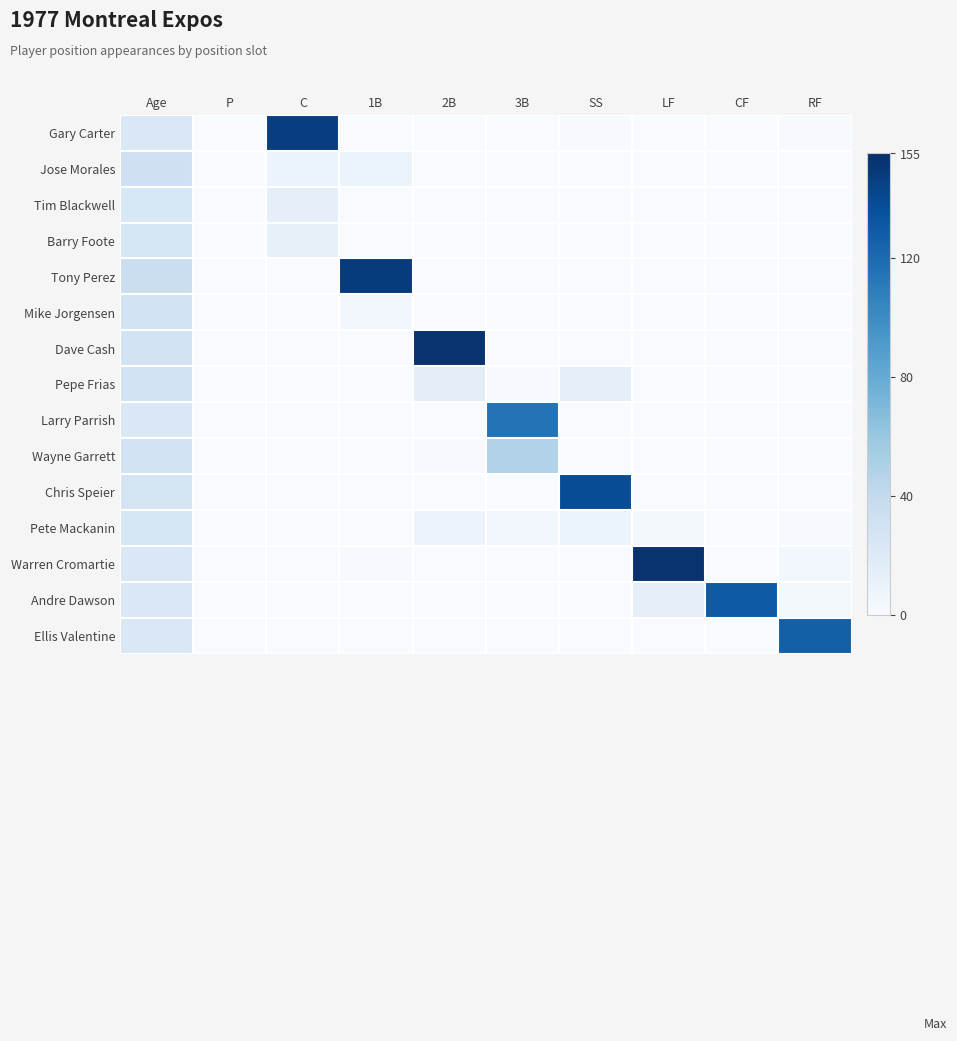

At how many categories does at least one series exceed 32?

9